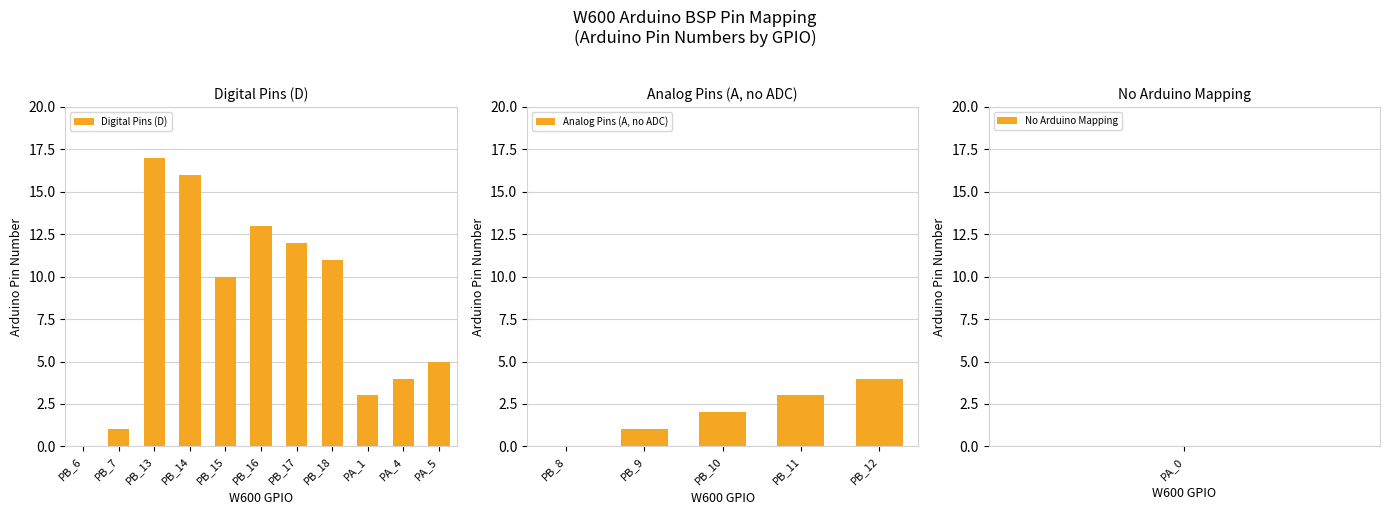

The Digital Pins (D) series shows 16 at PB_15. True or false?

False